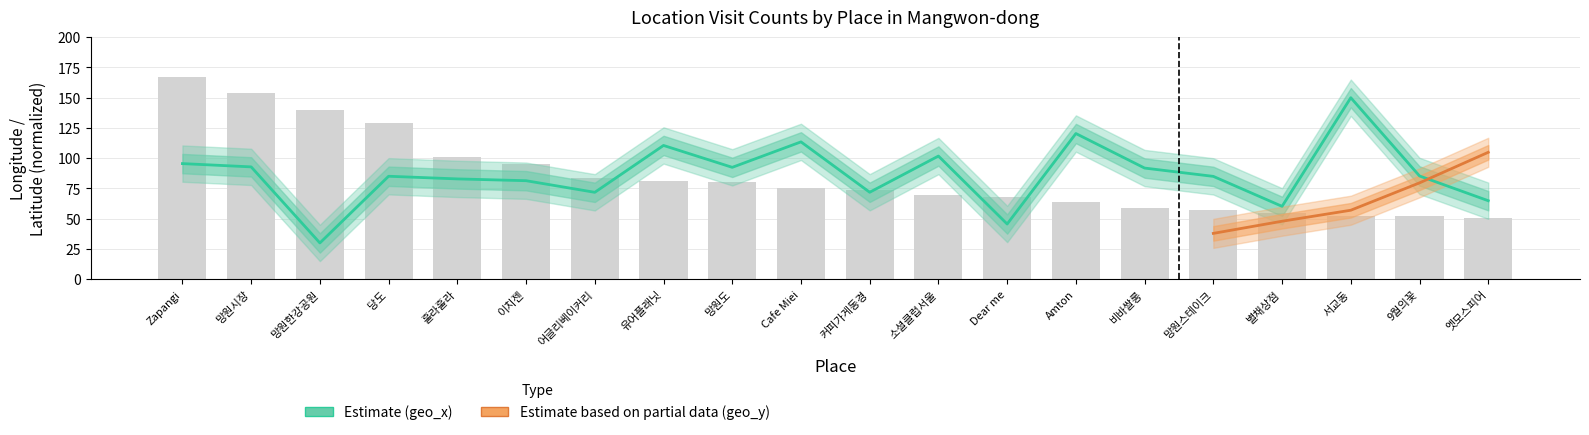

Reading right to left, what are all the values shown in this chart?

64.9	85.4	150.0	60.3	85.0	91.9	120.4	45.7	101.8	71.9	113.5	92.5	110.6	71.8	81.4	82.9	85.1	30.0	92.9	95.6